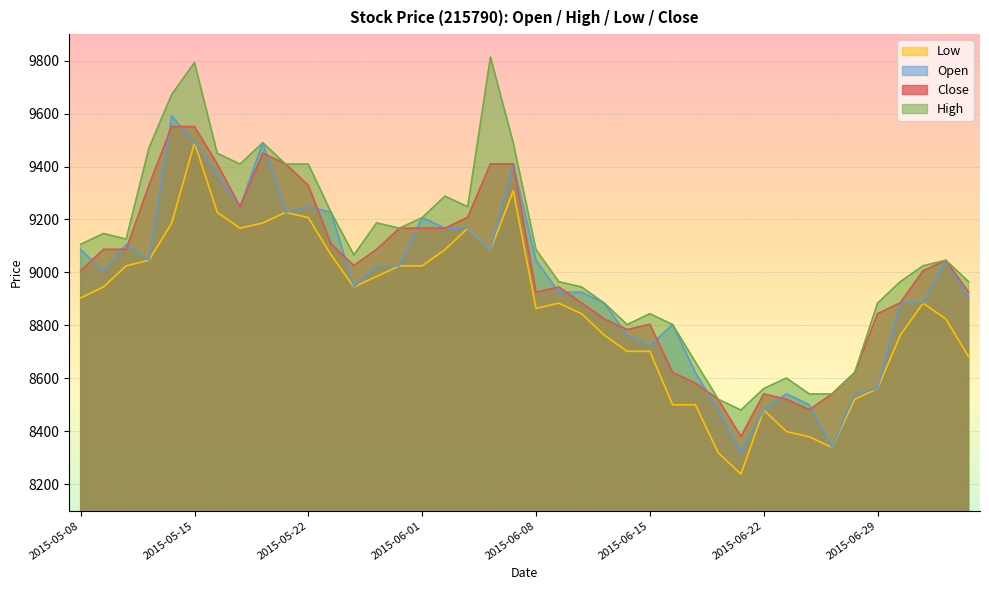

True or false: Open and Low intersect in this chart.

False